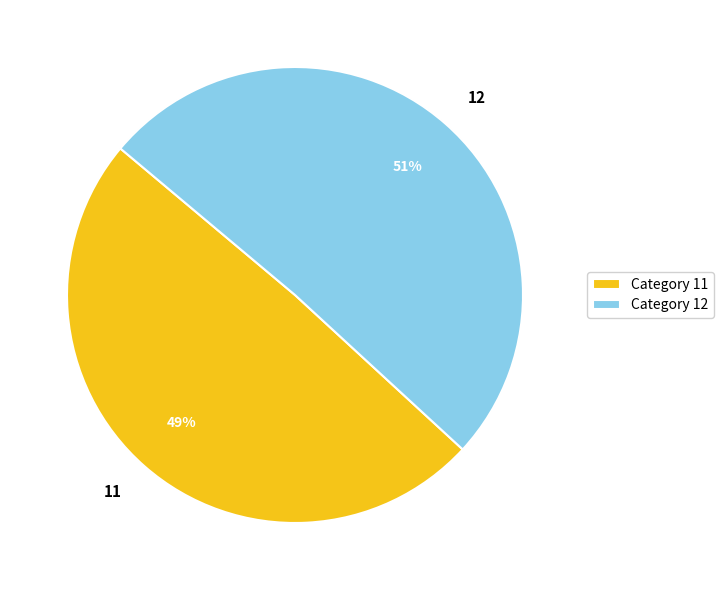

True or false: 11 accounts for 49% of the total.

True